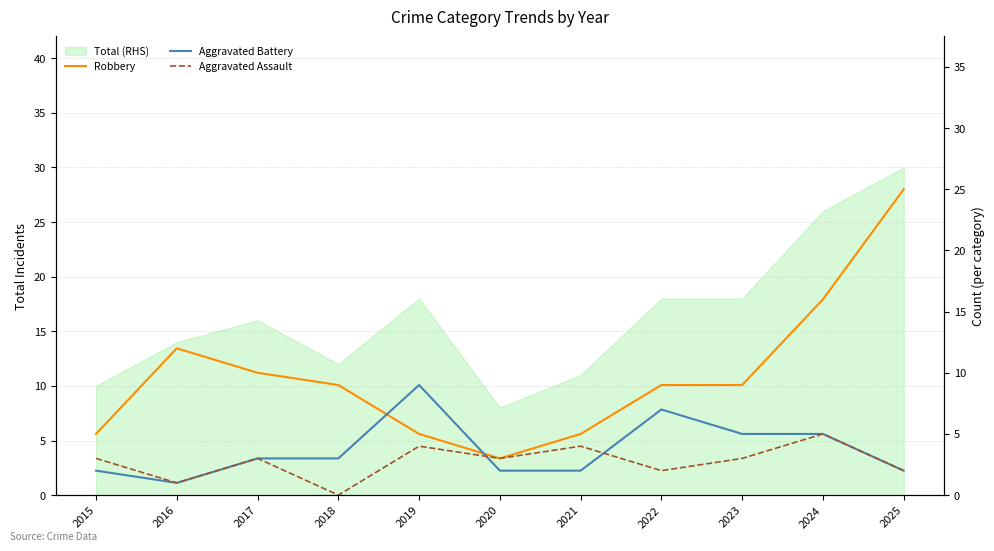

How many interior local peaks does the Aggravated Battery series have?

2